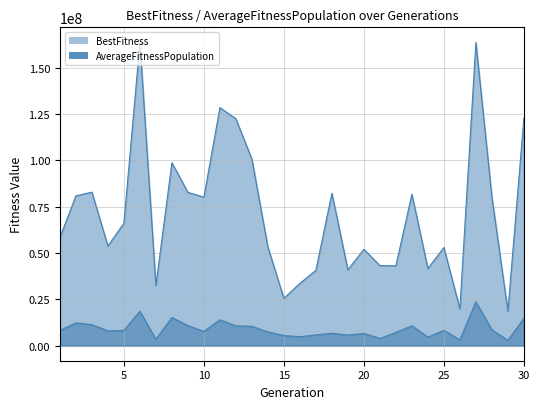

Where is BestFitness nearest to the value 91101753?

8